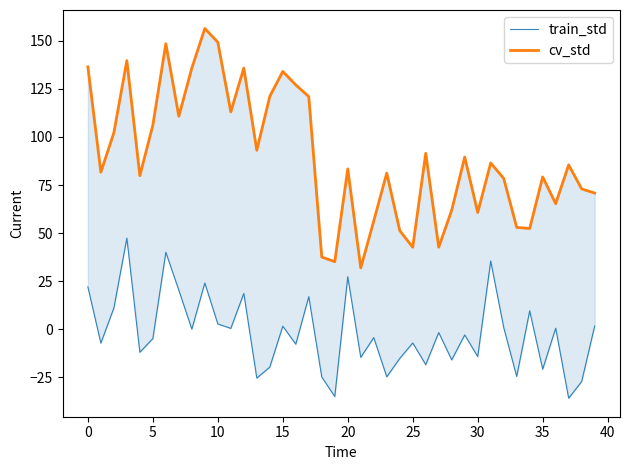

Between 37 and 13, which is larger?

13